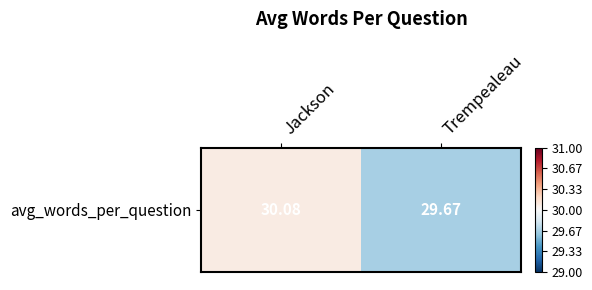

What is the approximate value at Jackson?

30.1